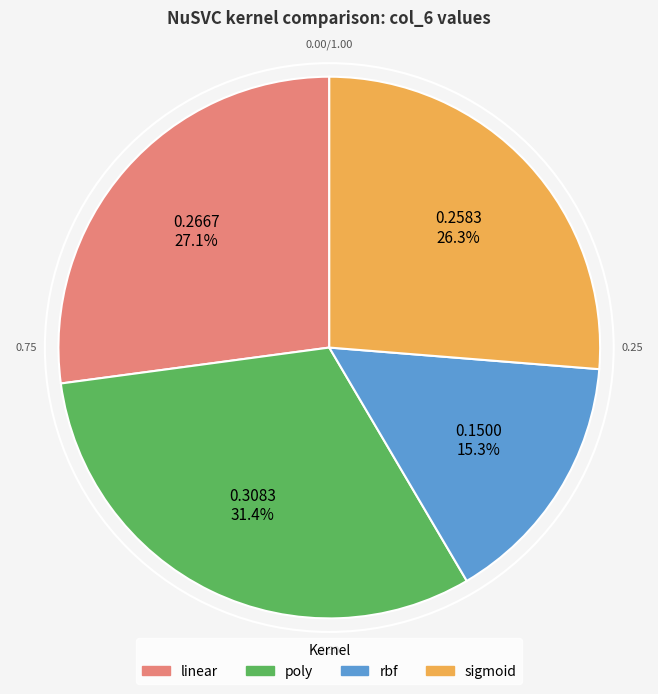

Combined, what portion of the pie is sigmoid and poly?

57.6%